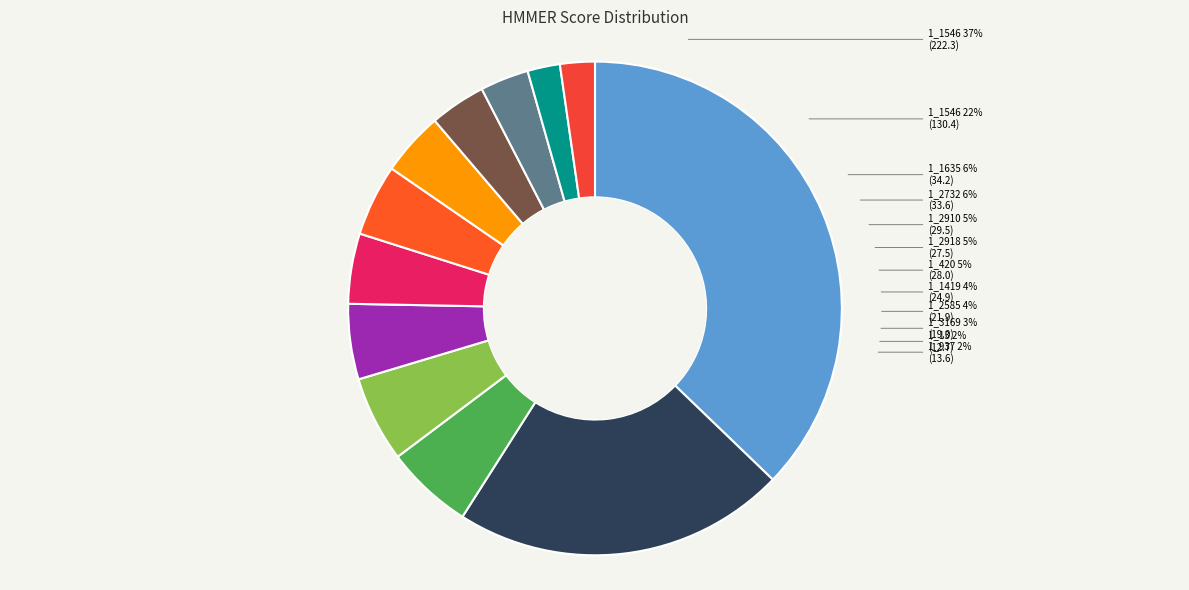

How many segments does this pie chart have?

12